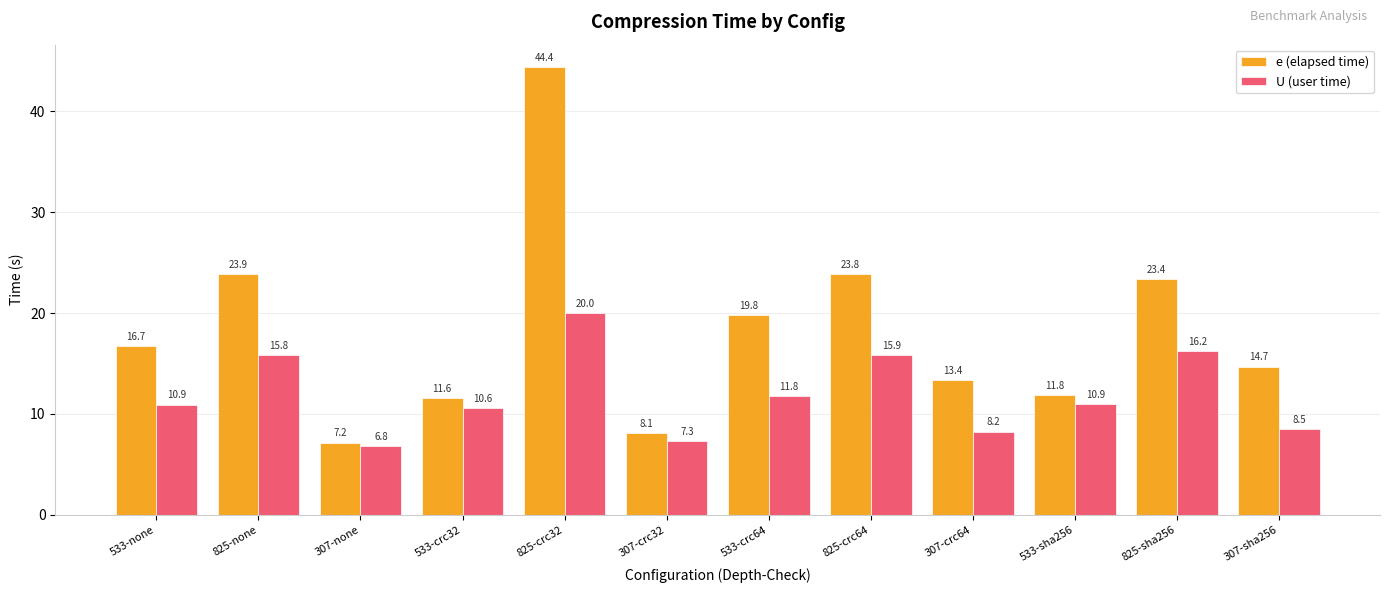

Which series has the largest total across all categories?

e (elapsed time)